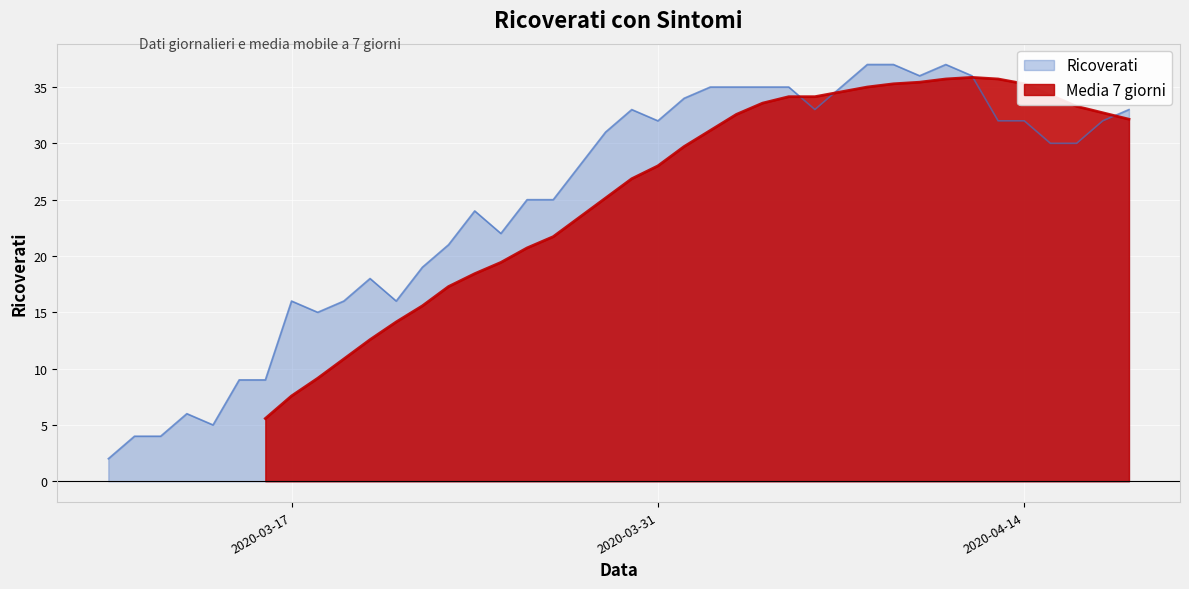

What is the value of the 40th point from the left?

33